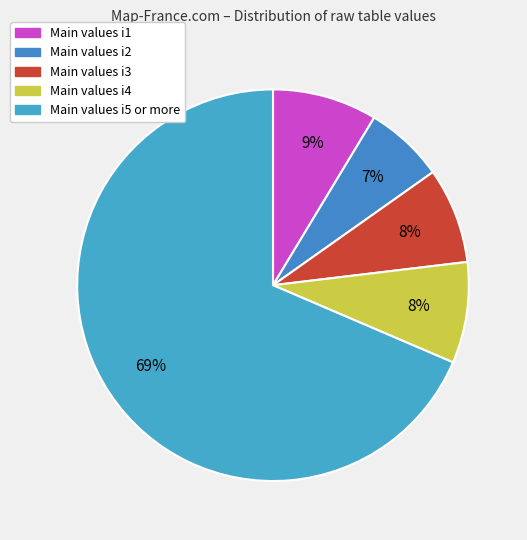

How many segments does this pie chart have?

5